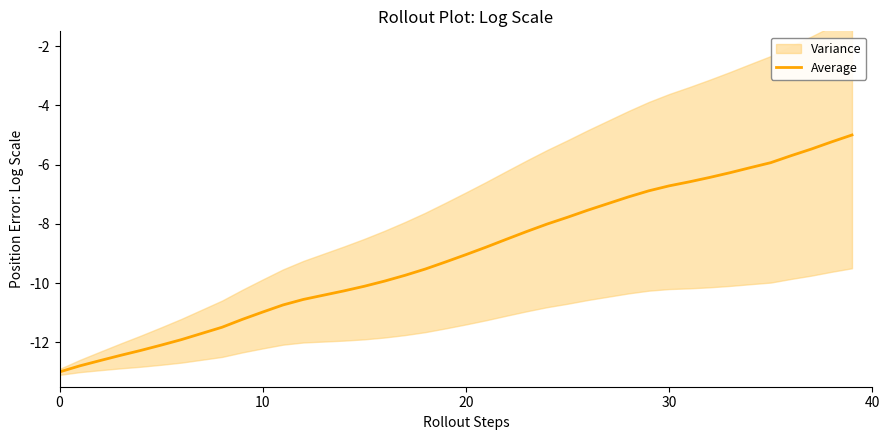

What is the minimum value shown in the chart?

-13.0